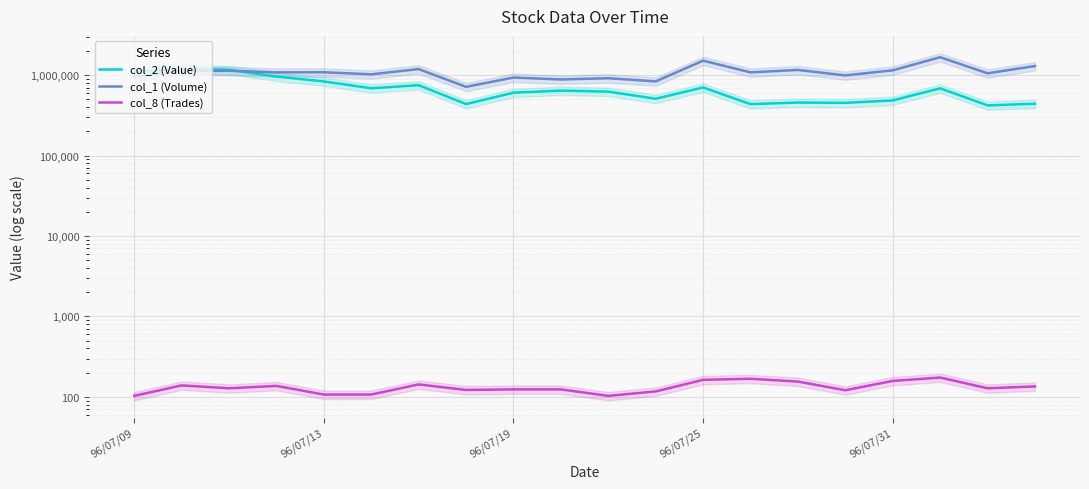

Is the value of col_8 (Trades) at 16 greater than the value of col_1 (Volume) at 14?

No